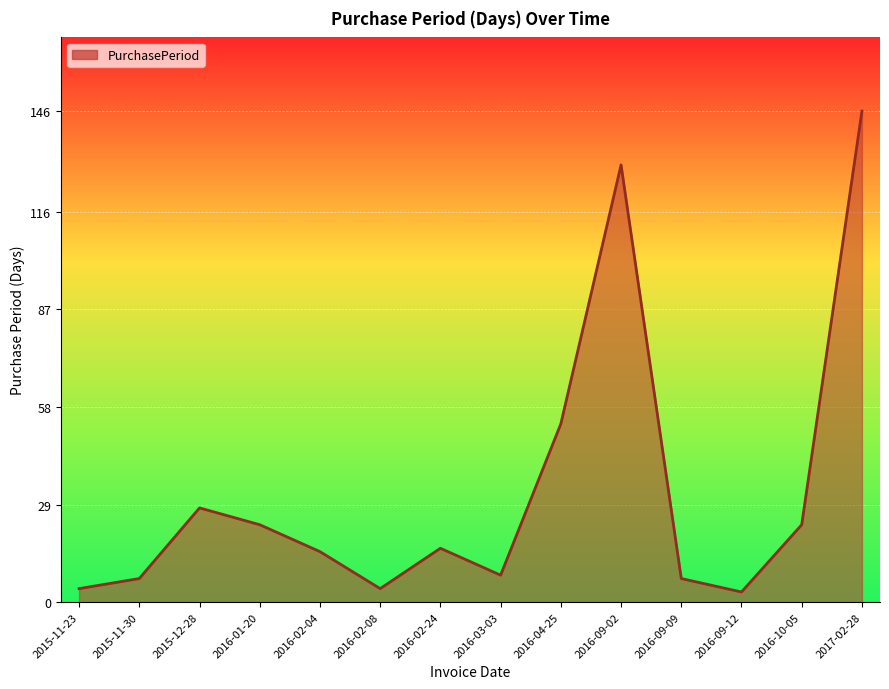

The chart shows a value of 93 at 2016-04-25. True or false?

False